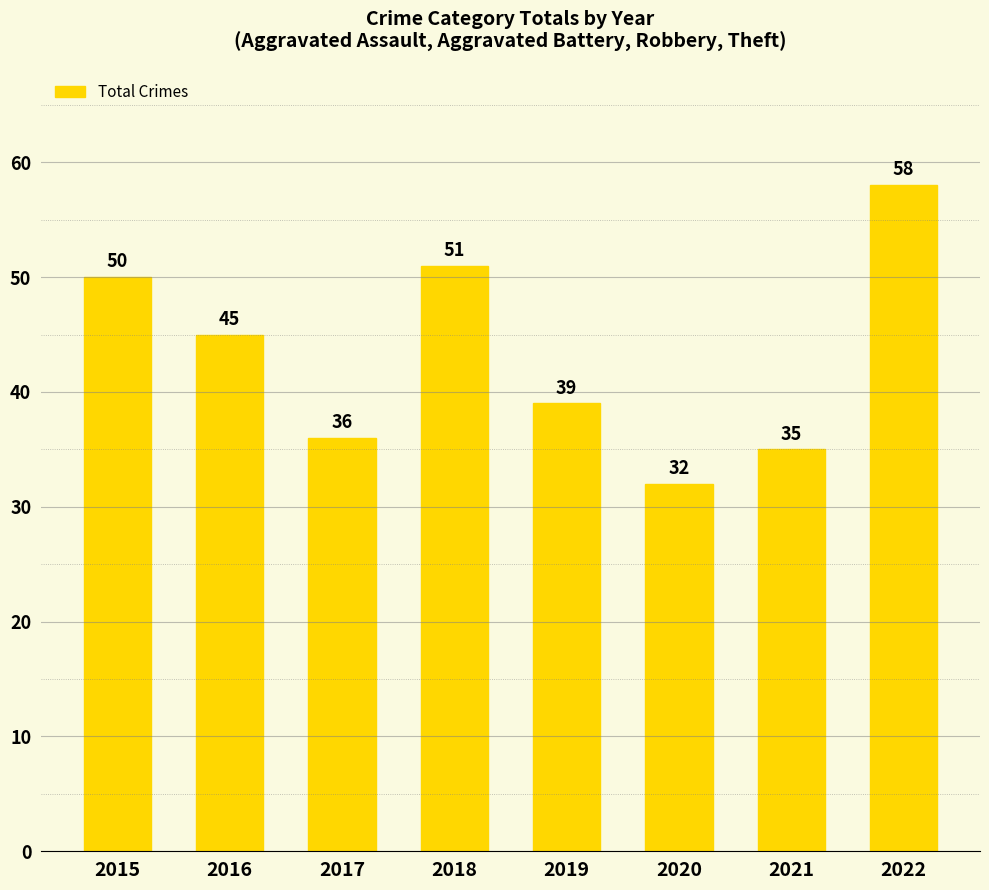

At which label is the value closest to 45?

2016